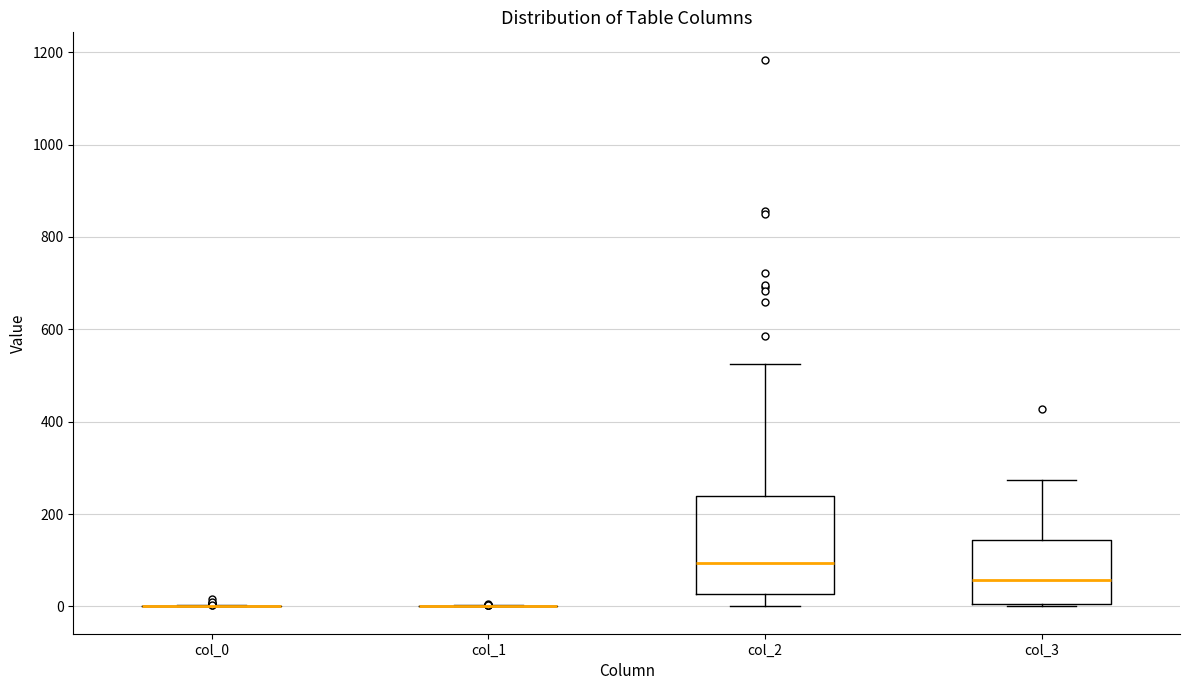

Reading left to right, read every box against the y-axis: the position of its median line, the range the box covers, and the ends of its whiskers. The values are not printed on the chart, so give them approximately, as read against the axis.

col_0: box collapsed to a line at 0, whiskers 0 to 0
col_1: box collapsed to a line at 0, whiskers 0 to 0
col_2: median 100, box 20 to 240, whiskers 0 to 520
col_3: median 60, box 0 to 140, whiskers 0 to 280